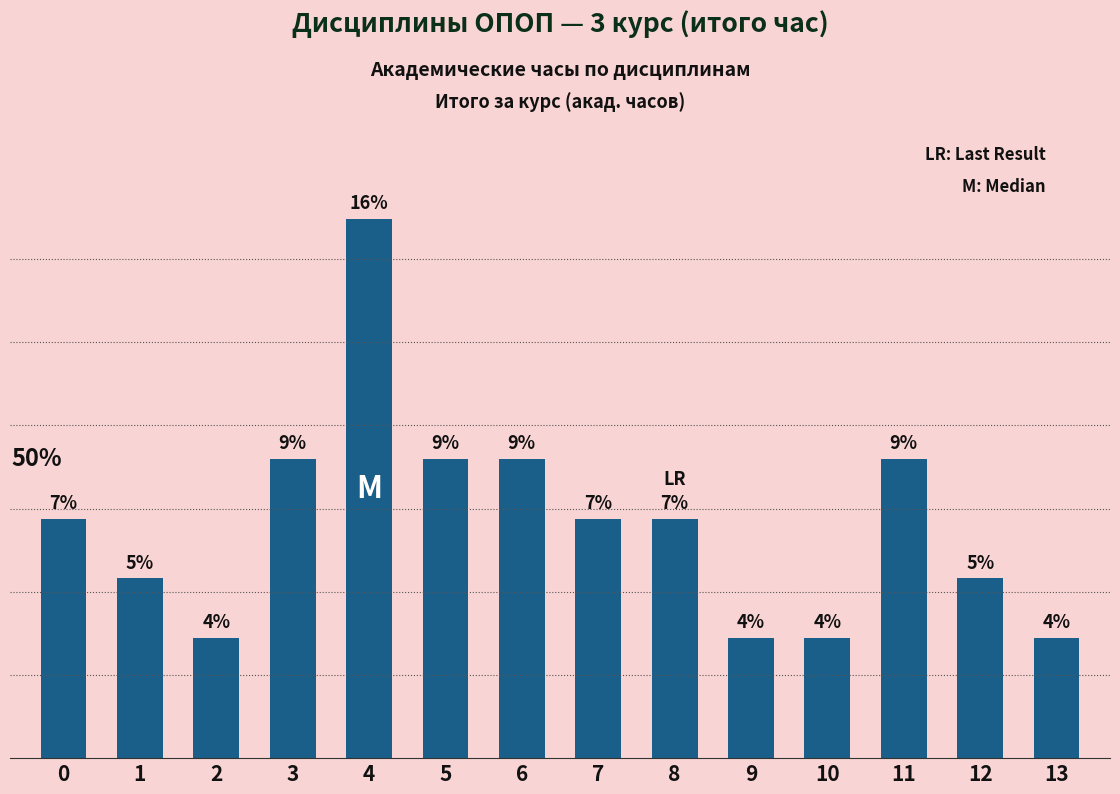

Are the bars horizontal?

No